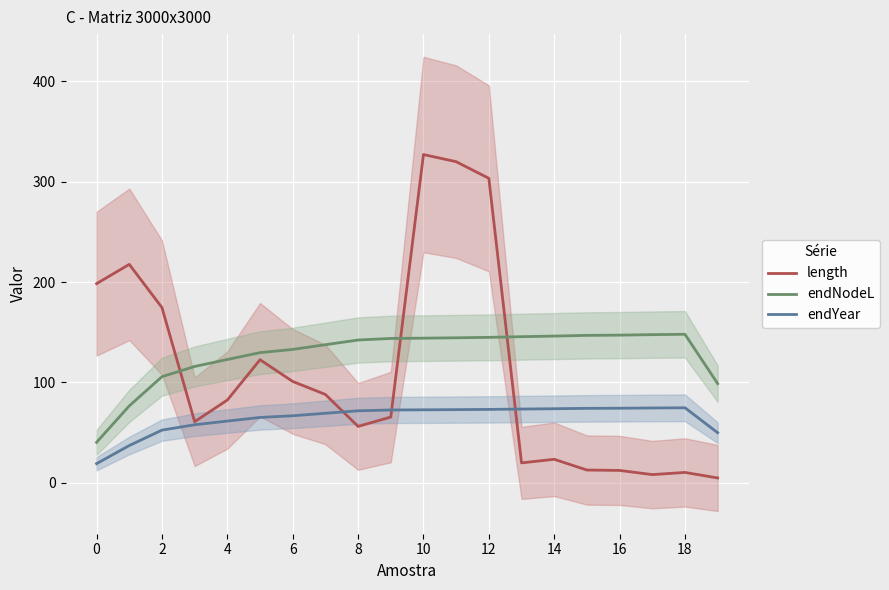

At which category is the sum across all series the highest?

10